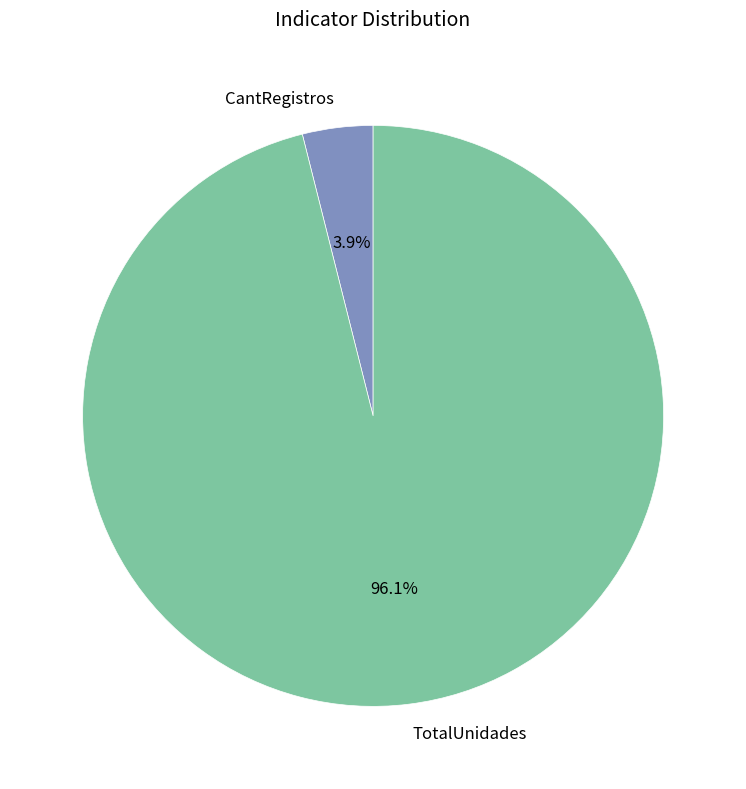

Between CantRegistros and TotalUnidades, which is larger?

TotalUnidades